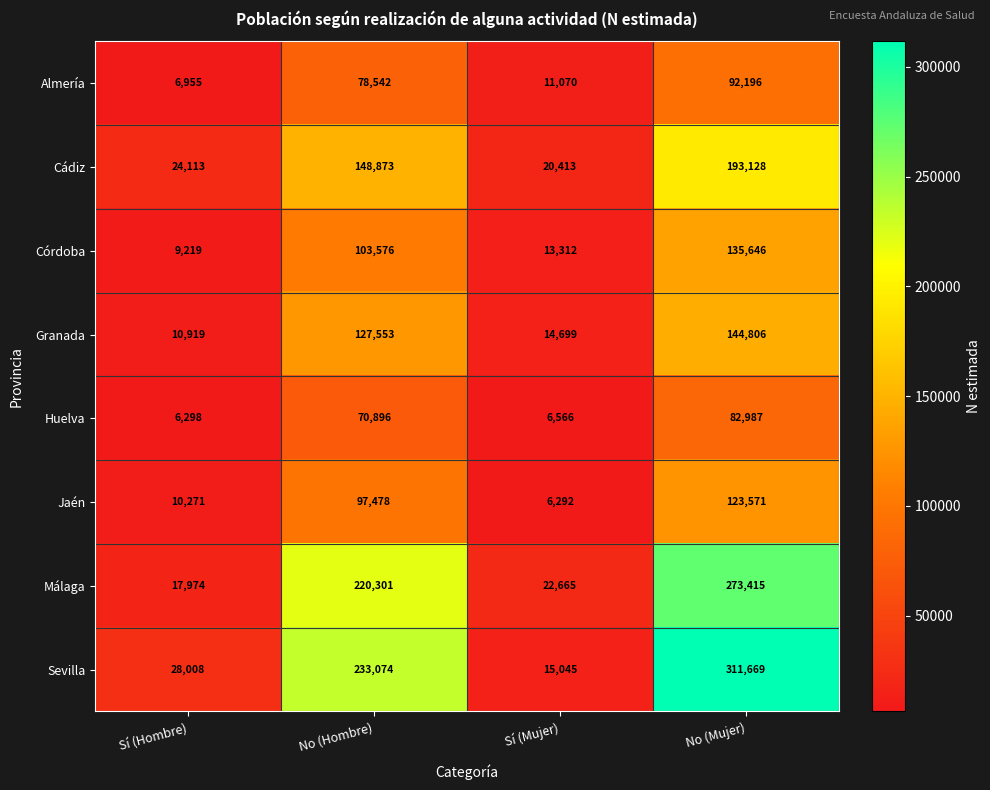

What is the difference between the maximum and minimum values in the Granada series?

133887